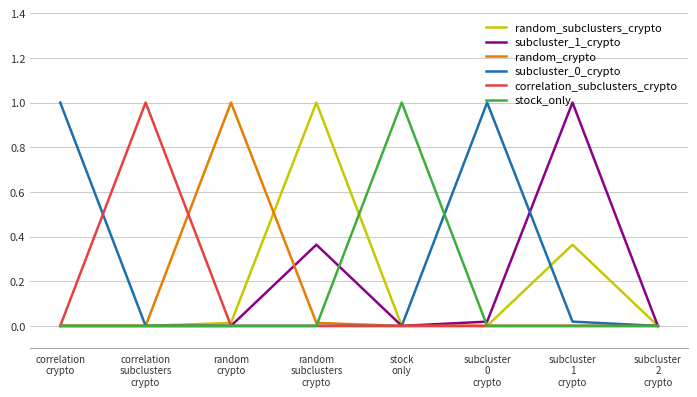

What is the greatest value displayed?

1.0